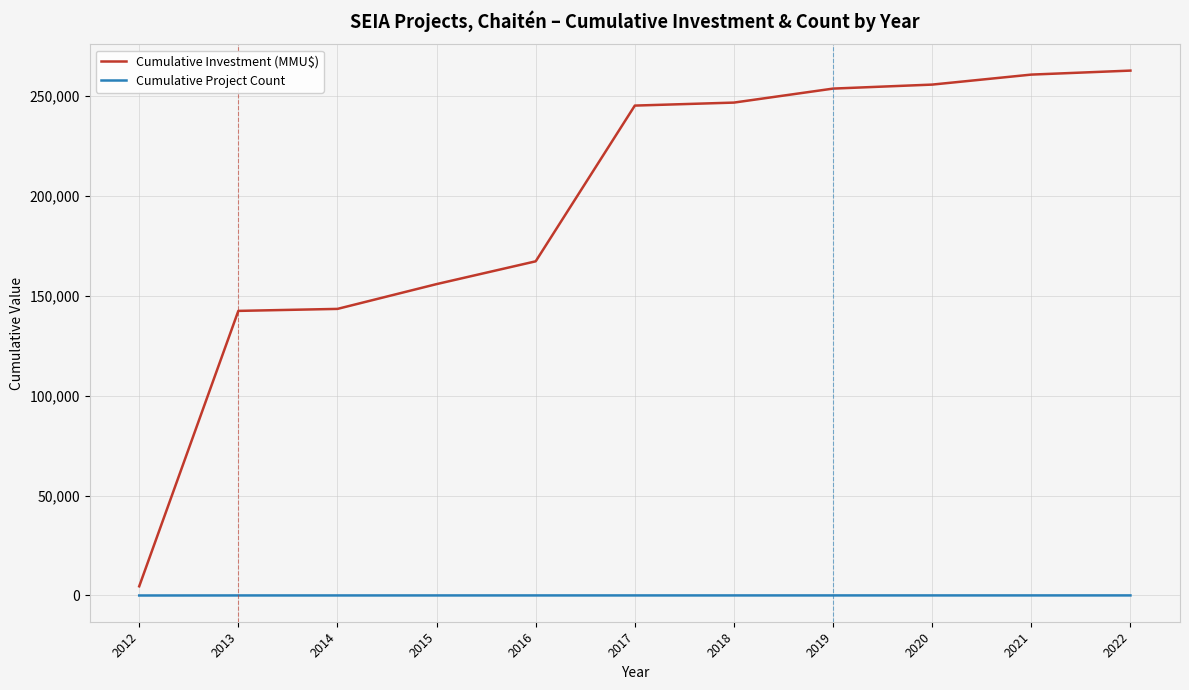

What is the sum of the Cumulative Project Count values at 2015 and 2016?

60